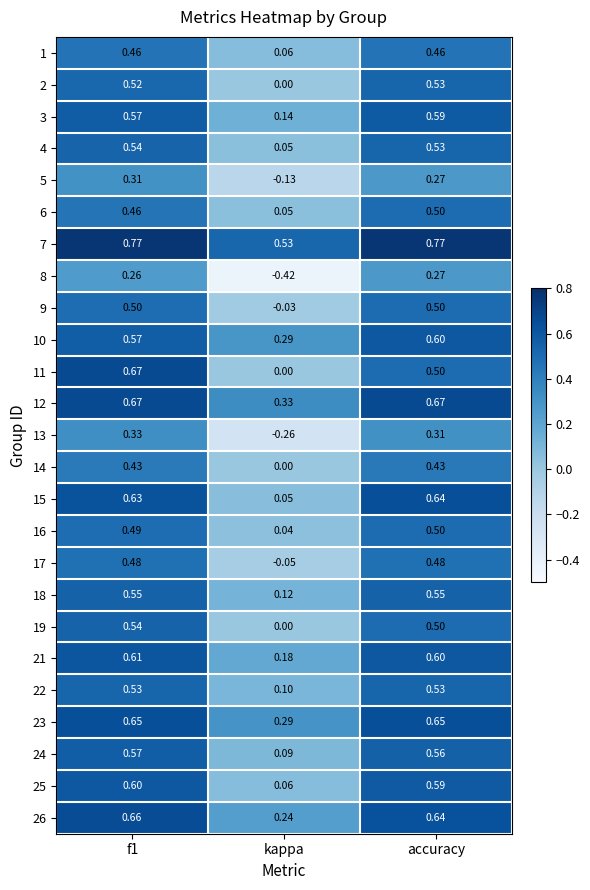

Is the value of 5 at f1 greater than the value of 10 at kappa?

Yes